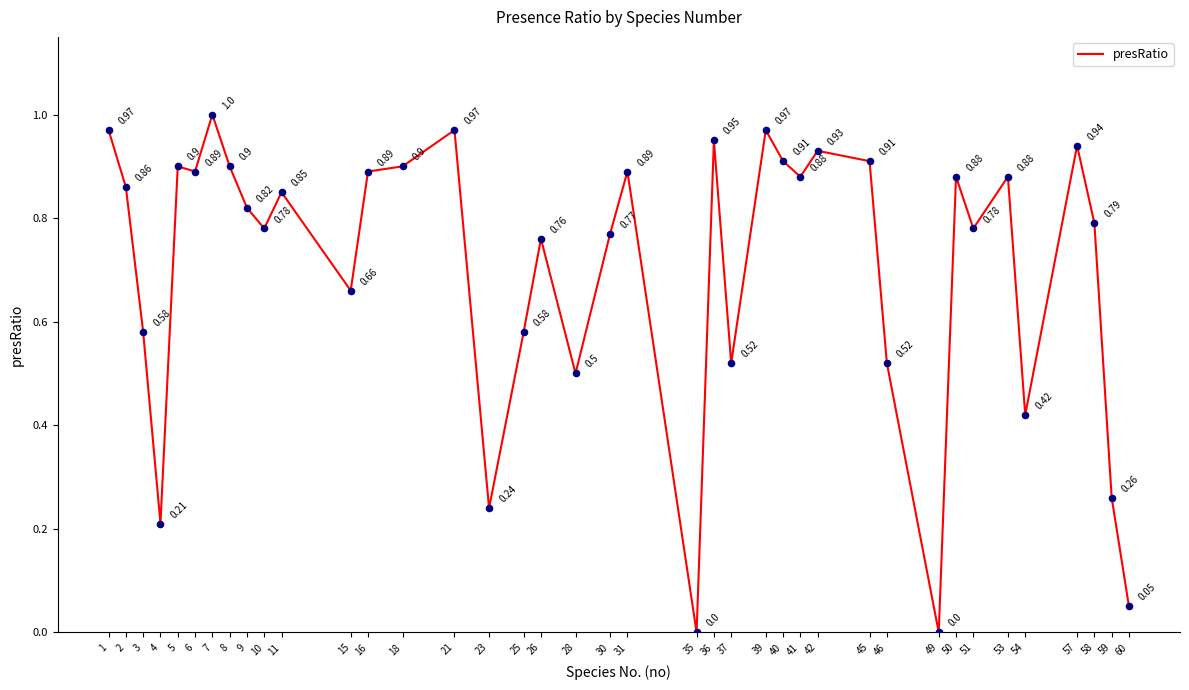

What is the change in value from 23 to 41?

+0.6